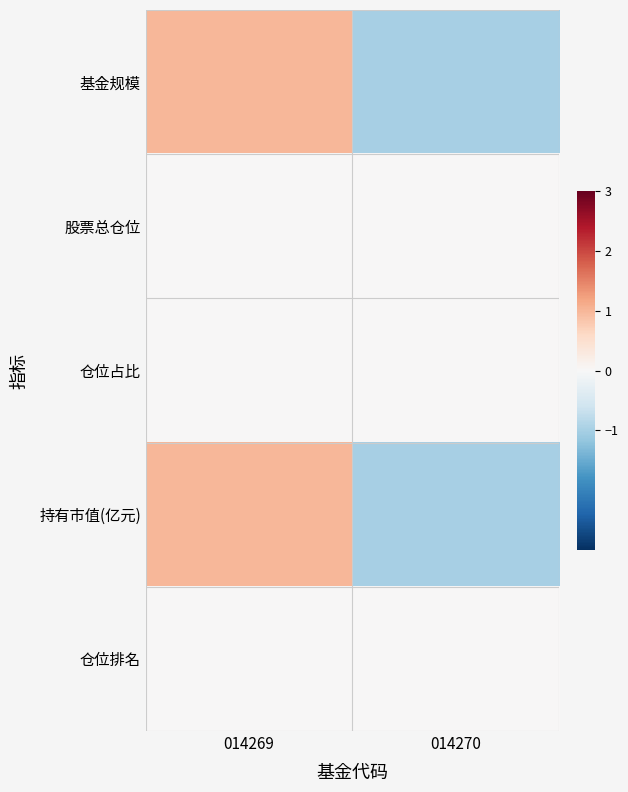

Reading left to right, extract all data points from this chart.

基金规模: 014269=1.0	014270=-1.0
股票总仓位: 014269=0.0	014270=0.0
仓位占比: 014269=0.0	014270=0.0
持有市值(亿元): 014269=1.0	014270=-1.0
仓位排名: 014269=0.0	014270=0.0